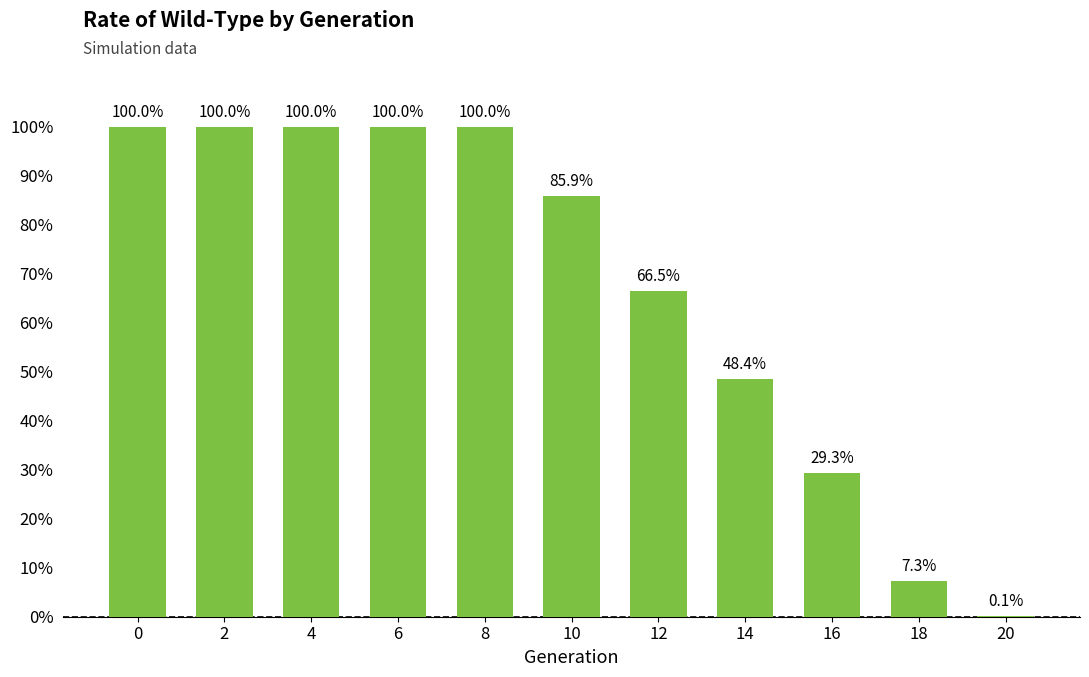

What is the value of the 1st bar from the left?

1.0